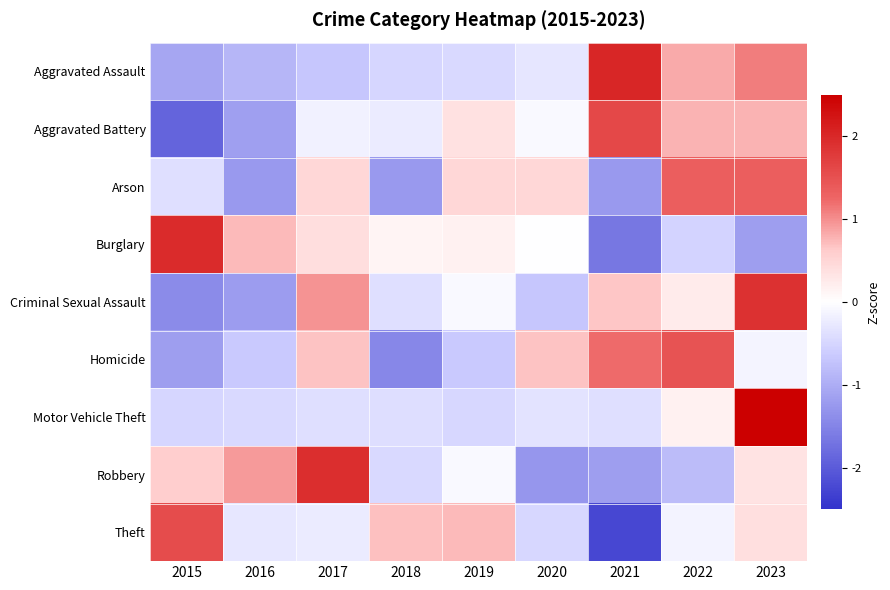

What is the spread (max minus min) of values at 2019?

1.4